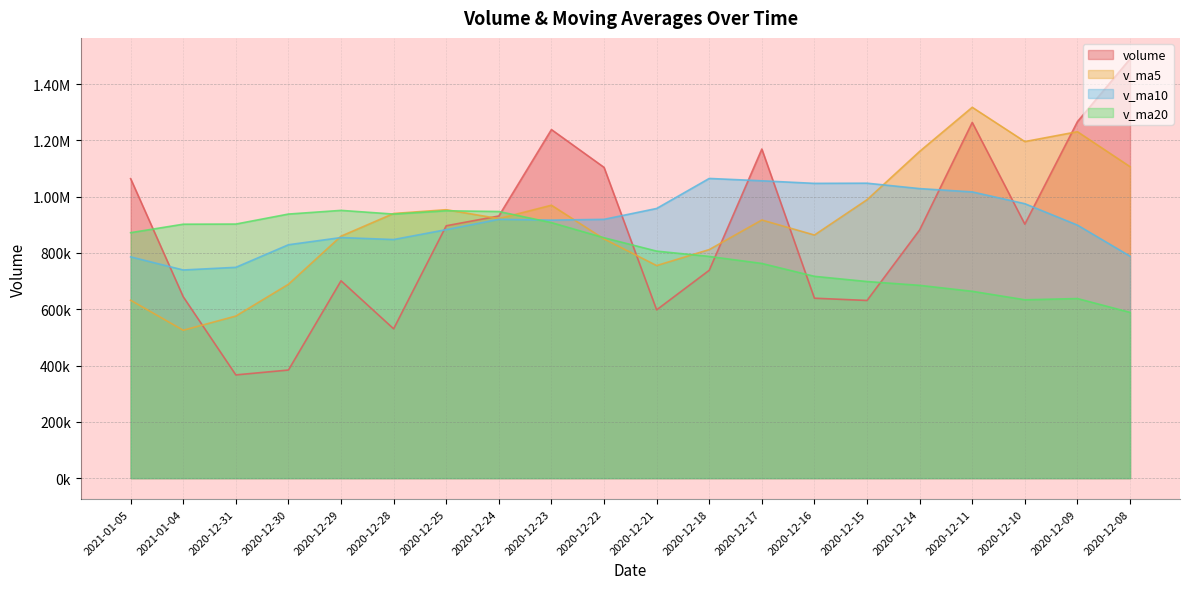

How many lines are shown in the chart?

4